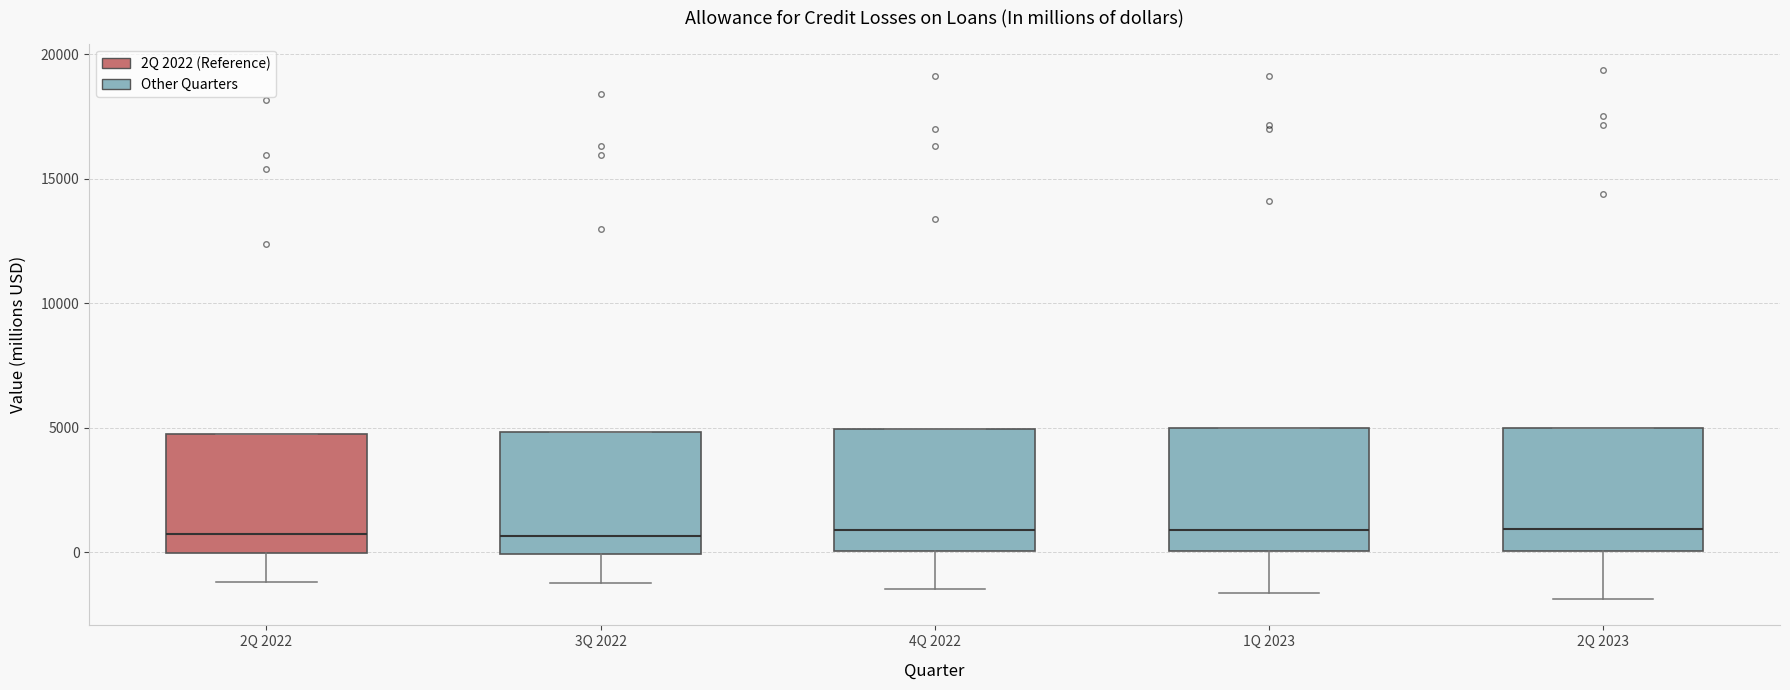

Where is the upper edge of the box for 1Q 2023 on the y-axis? The values are not printed on the chart, so give them approximately, as read against the axis.

5000